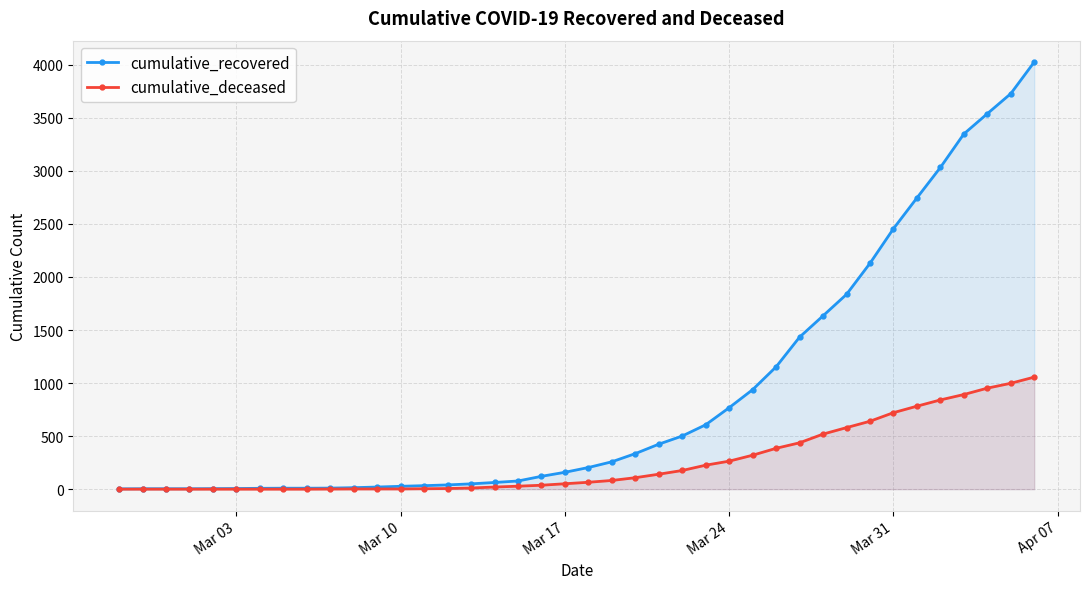

True or false: cumulative_deceased and cumulative_recovered cross at least once.

False